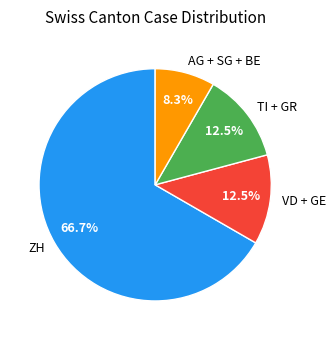

To the nearest percent, what is the average slice percentage?

25%